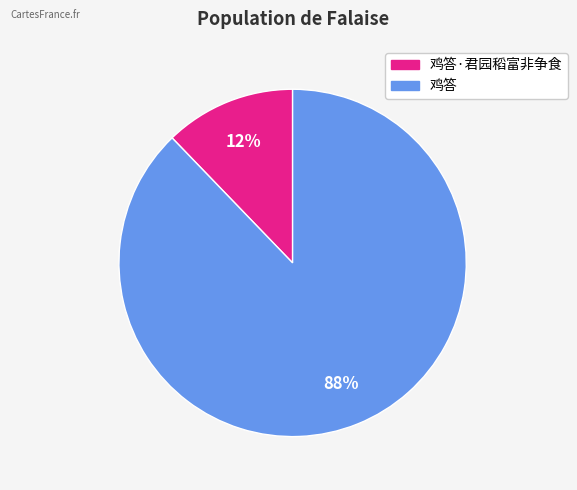

To the nearest percent, what is the difference between the 鸡答 and 鸡答·君园稻富非争食 slice percentages?

76%